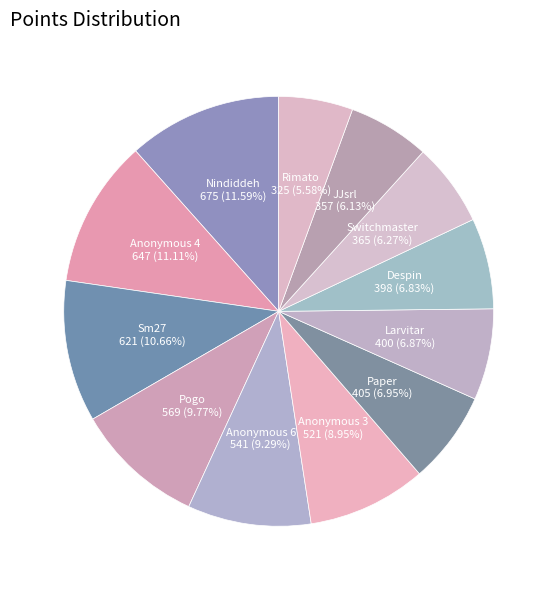

Which slice is the largest?

Nindiddeh